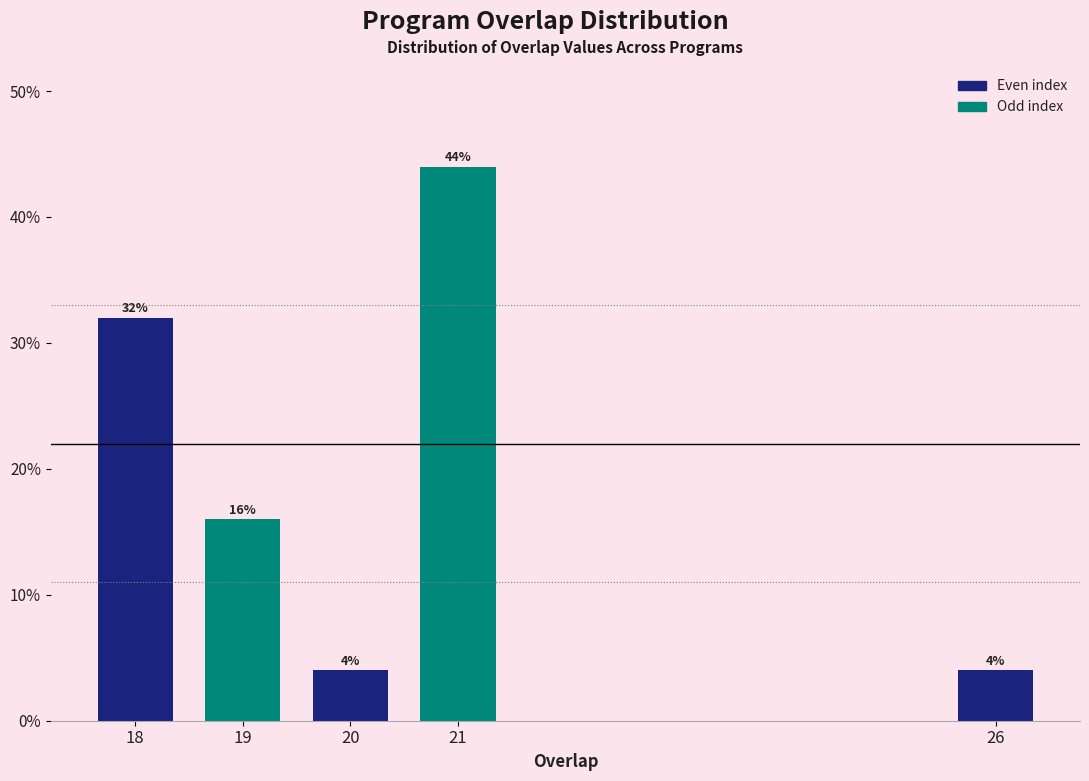

Reading right to left, extract all data points from this chart.

4	44	4	16	32